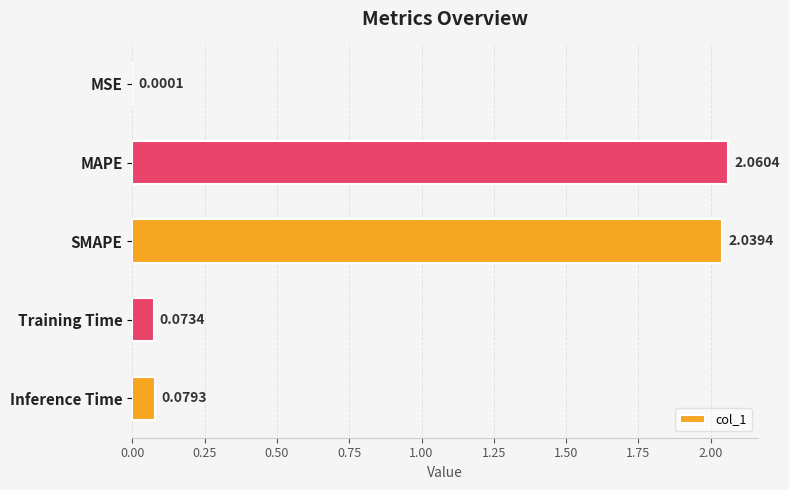

What is the change in value from MAPE to Inference Time?

-2.0